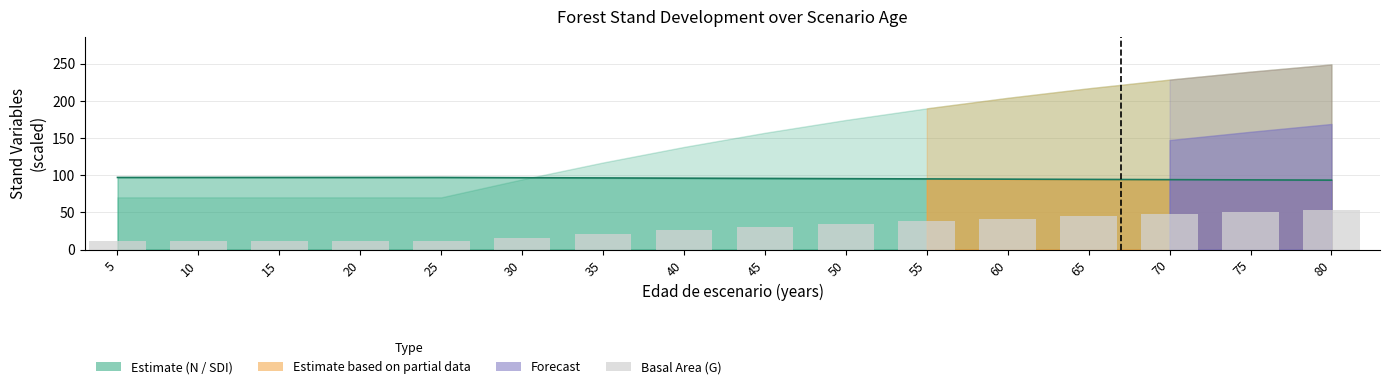

What is the value of the N bar at the 4th from the left?

97.0